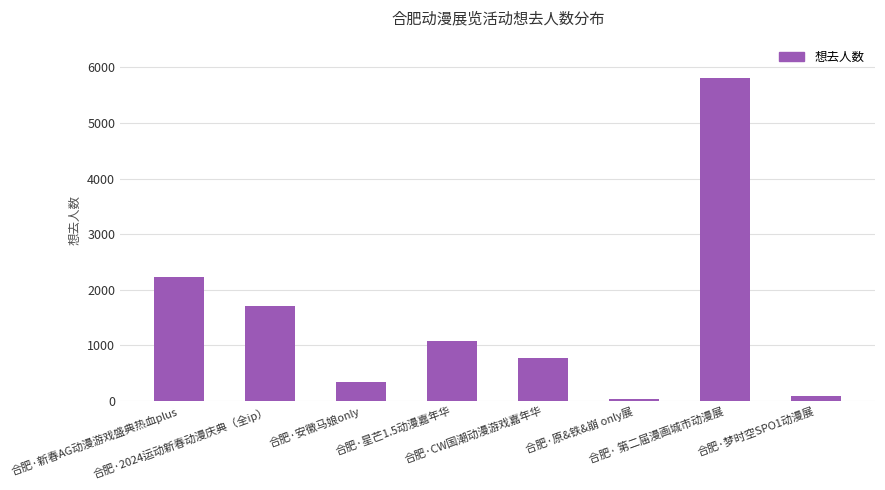

Which label corresponds to the largest value in the chart?

合肥· 第二届漫画城市动漫展